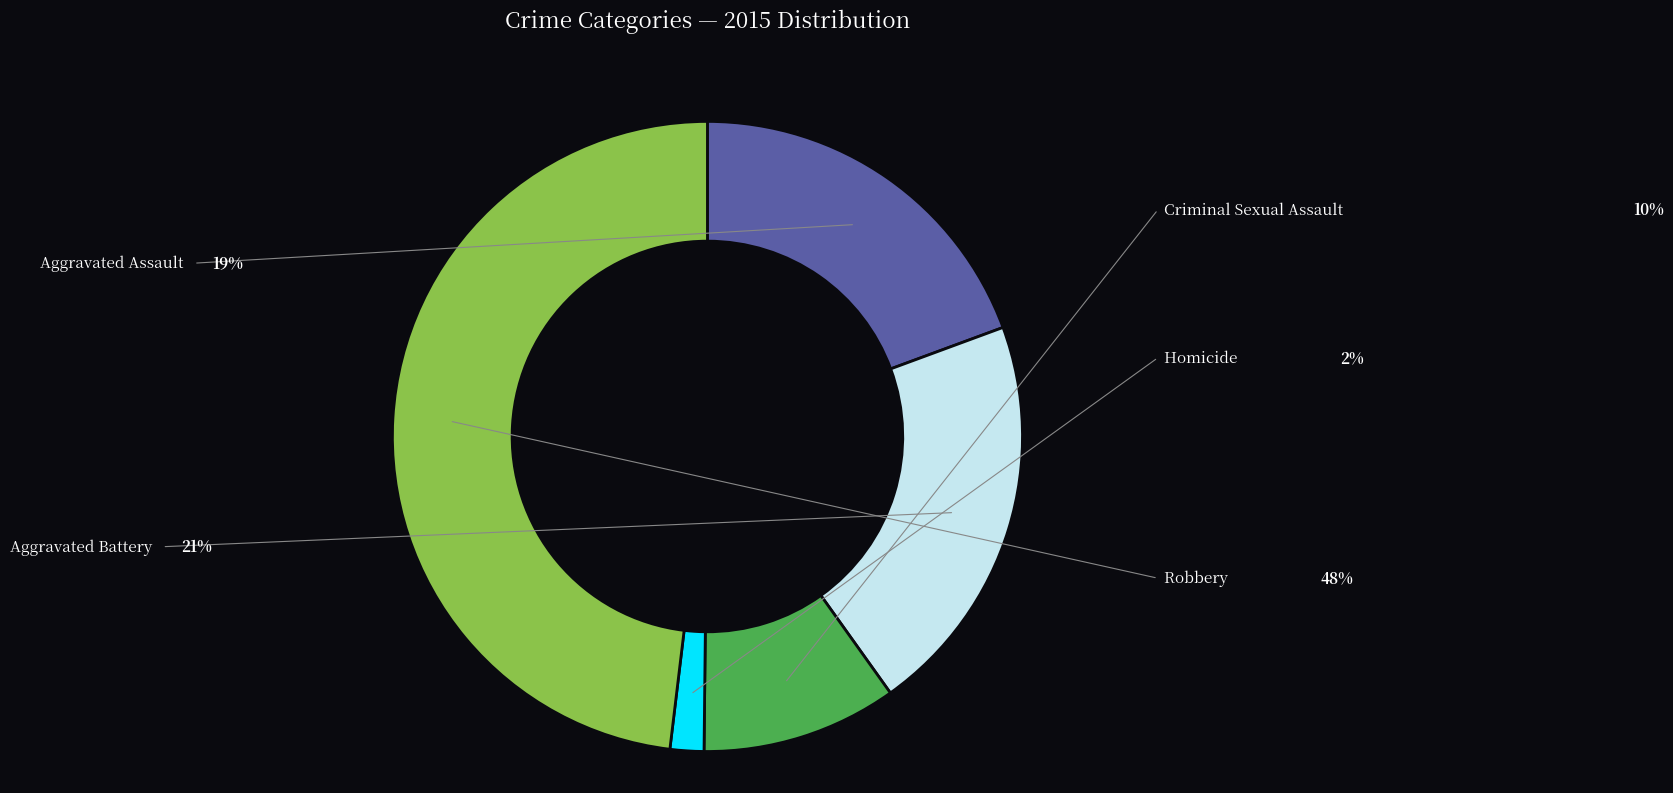

To the nearest percent, what is the combined percentage of Criminal Sexual Assault and Aggravated Battery?

31%